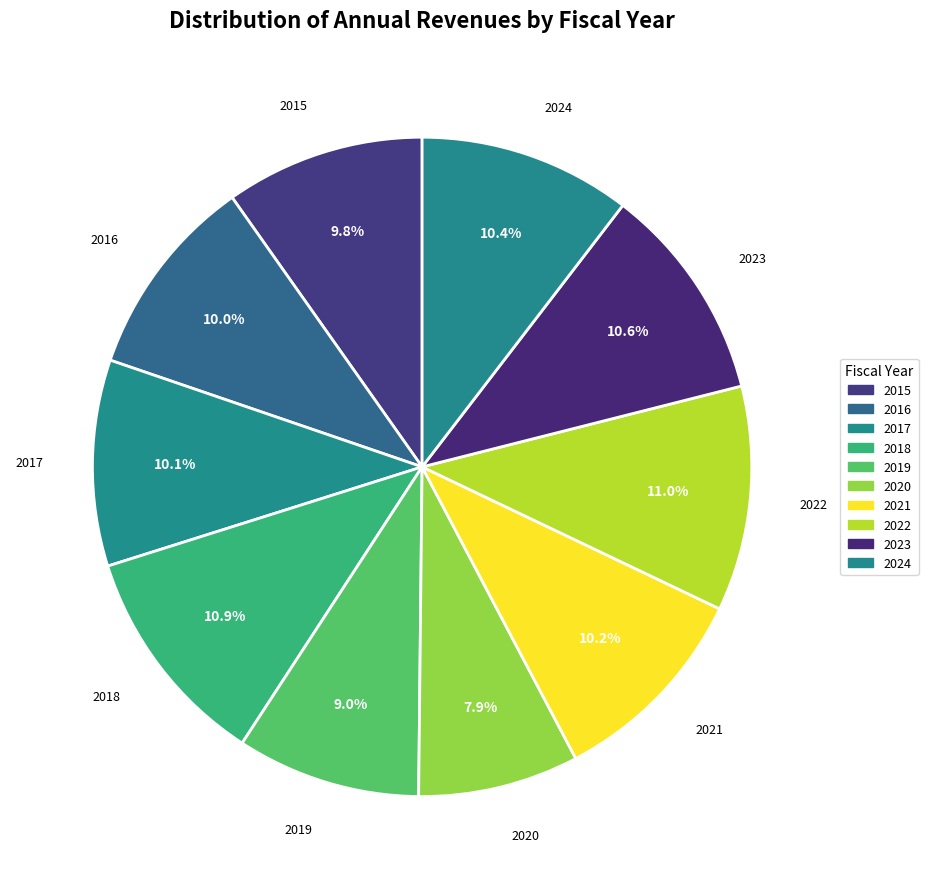

How many slices are in this pie chart?

10